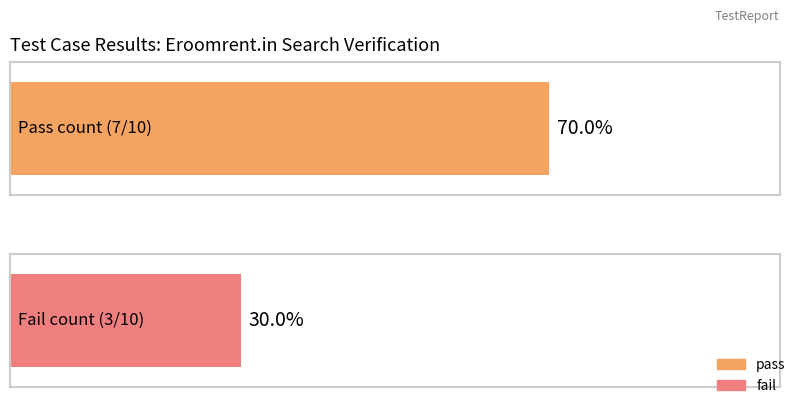

Reading left to right, list all the values displayed in this chart.

pass: 7	7
fail: 3	3